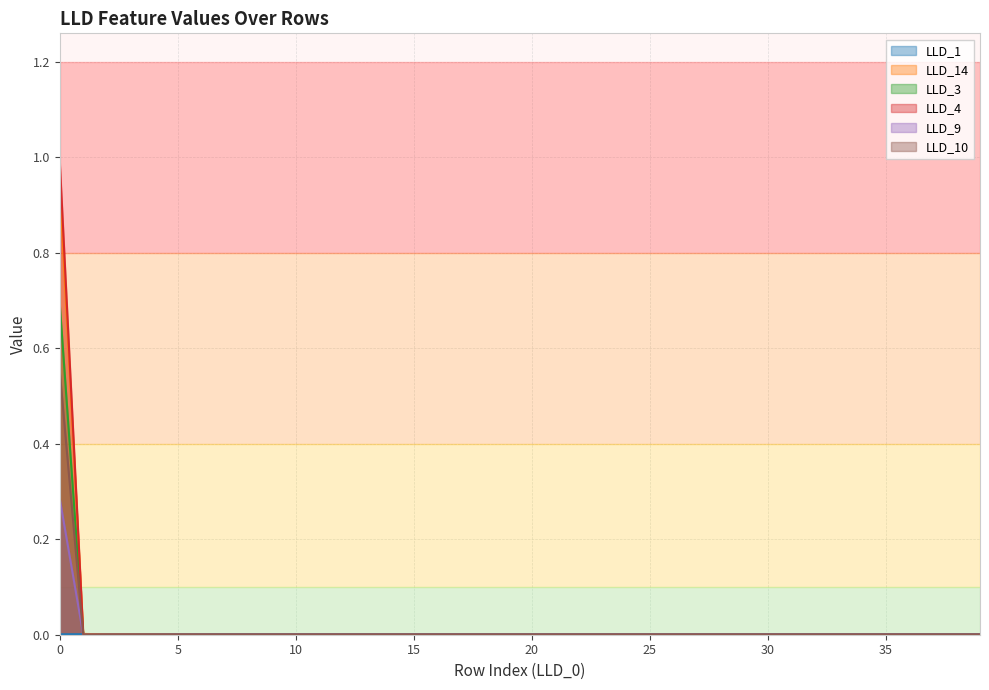

The value of LLD_4 at 30 is -0.5. True or false?

False